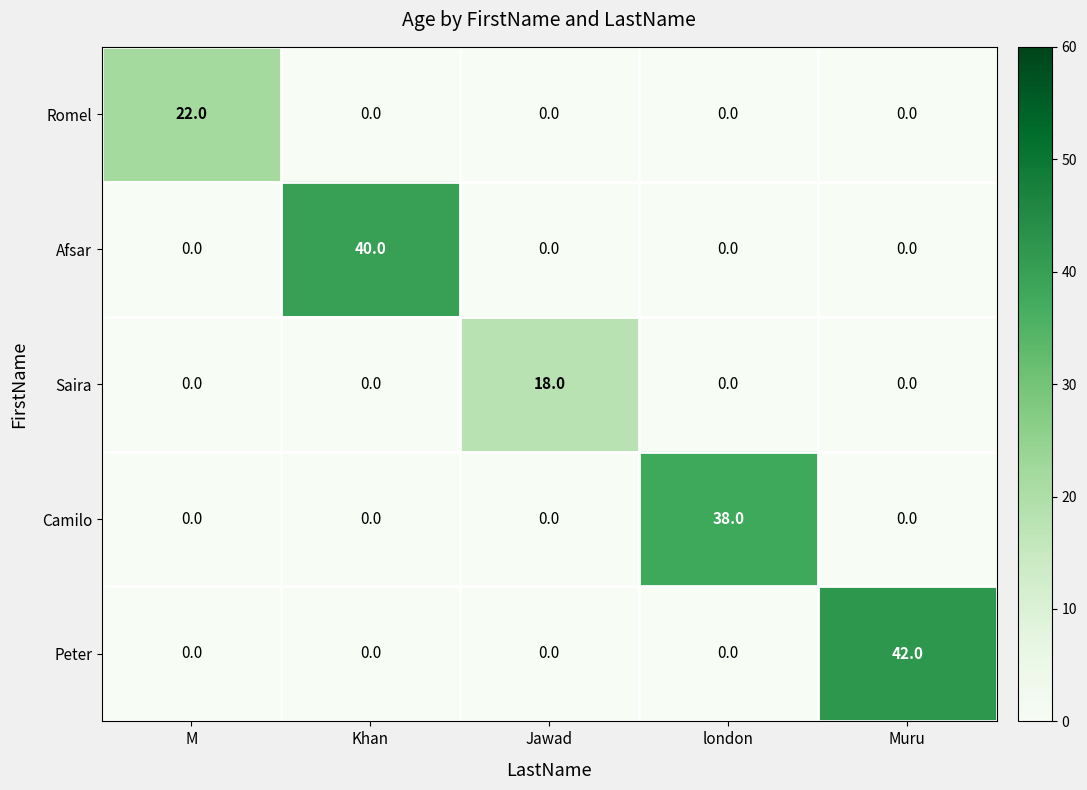

At how many categories does at least one series exceed 25?

3